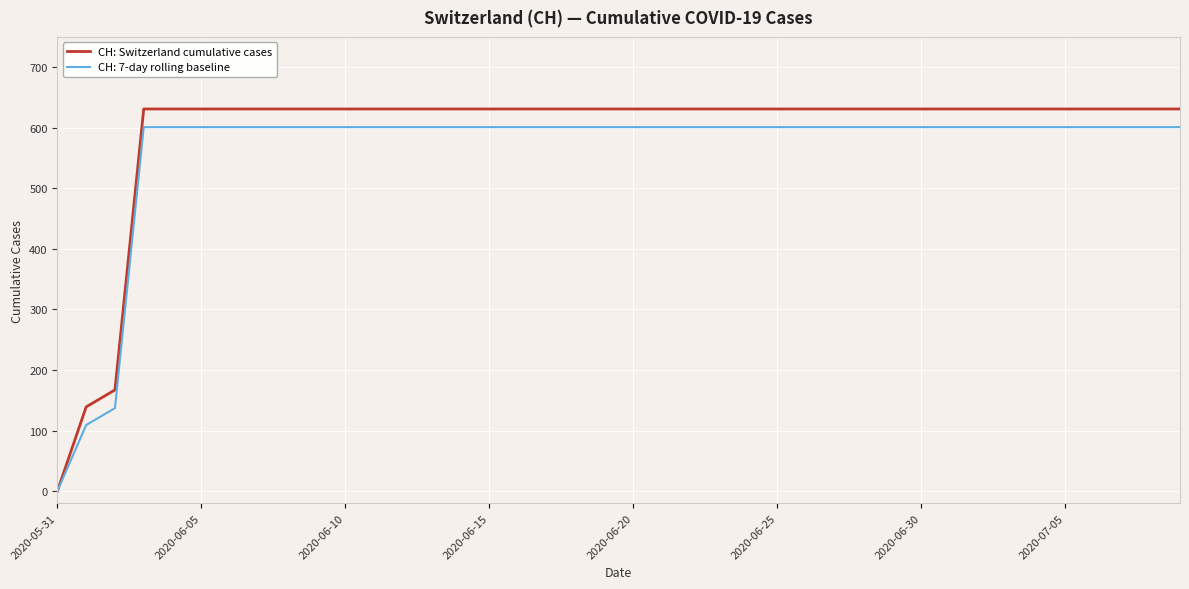

What is the maximum value shown in the chart?

631